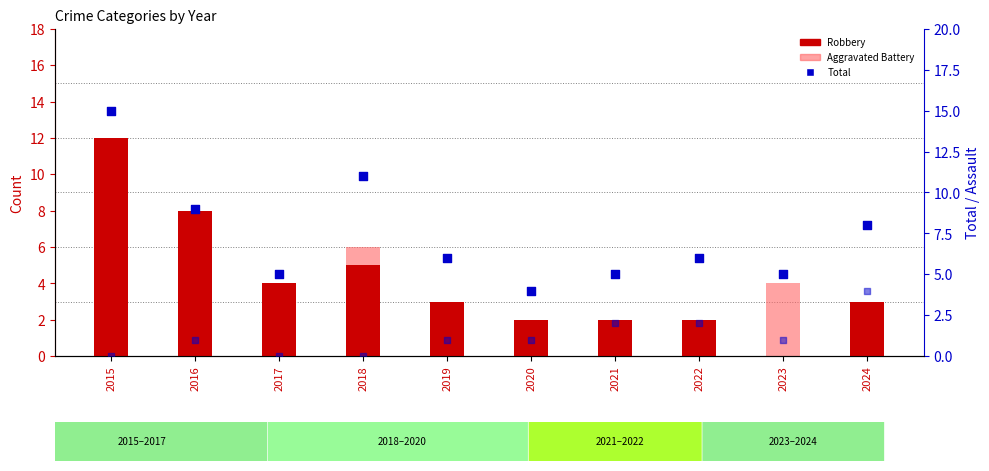

Which series contains the lowest Y value?

Robbery